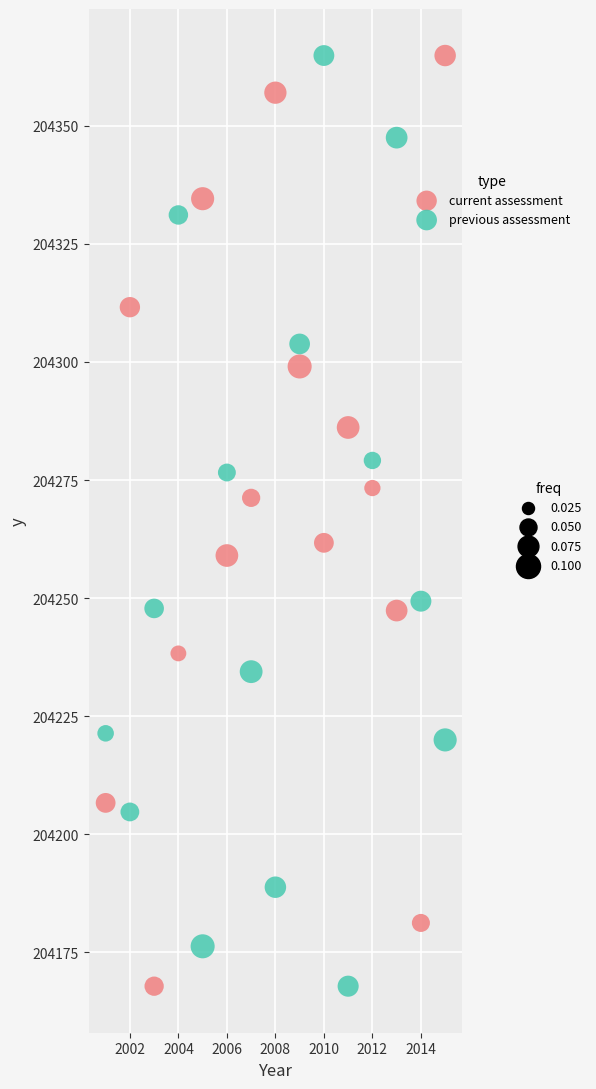

Across all data points, what is the range of Y values (max minus min)?

197.1